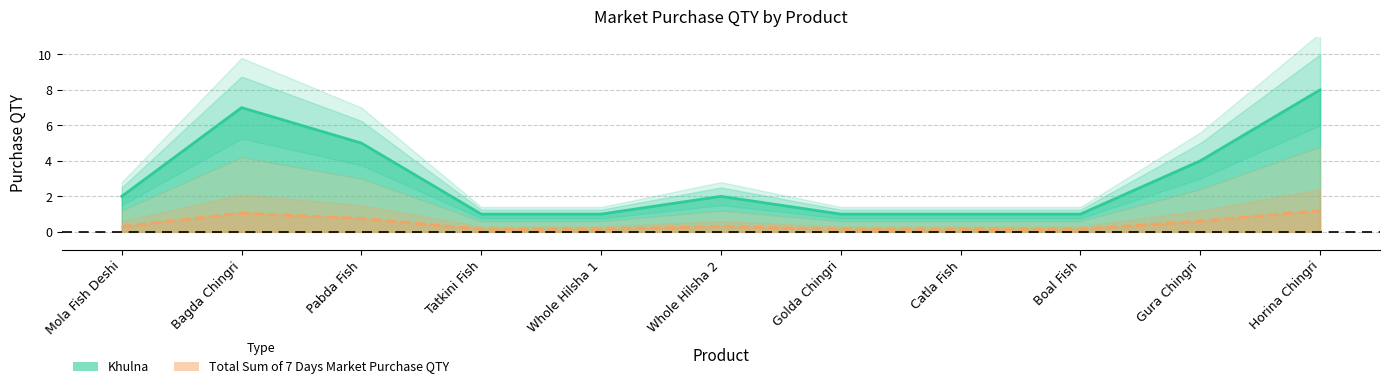

What is the label of the 7th point from the left?

Golda Chingri